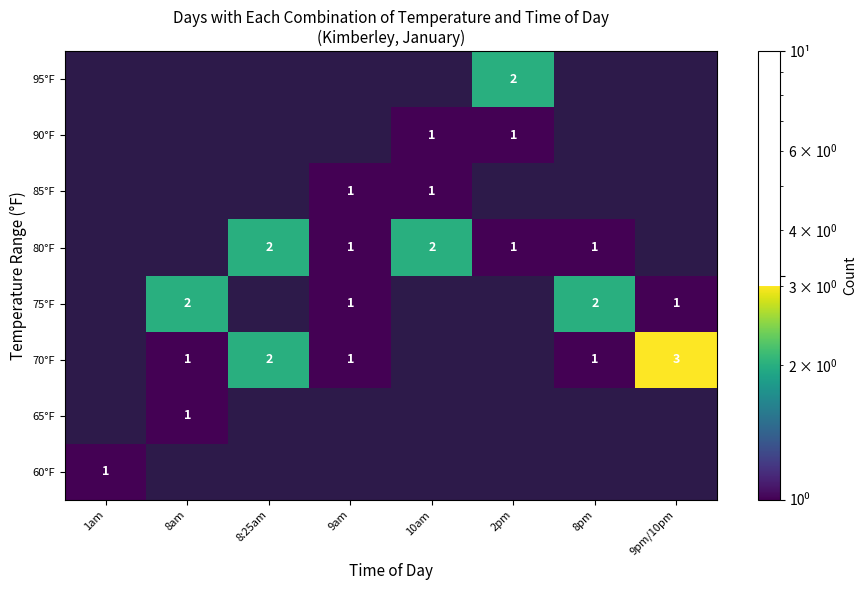

The value of 75°F at 9am is 0. True or false?

False